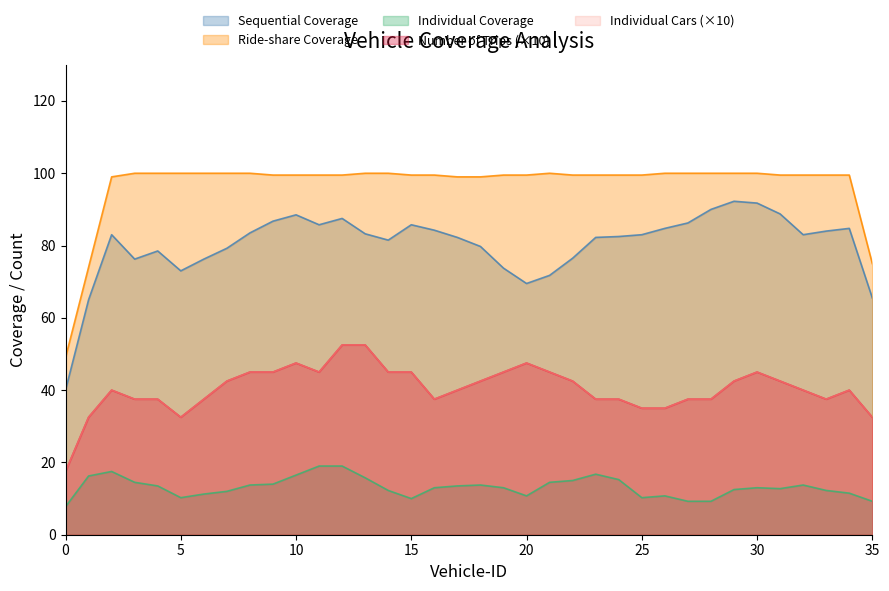

Where is the first local maximum for Individual Coverage?

2